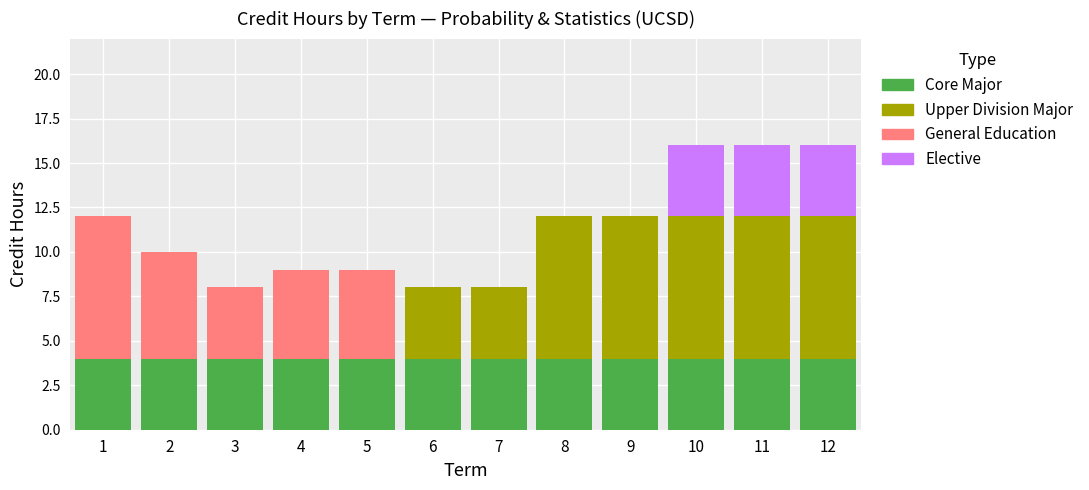

What is the highest value of the Core Major series?

4